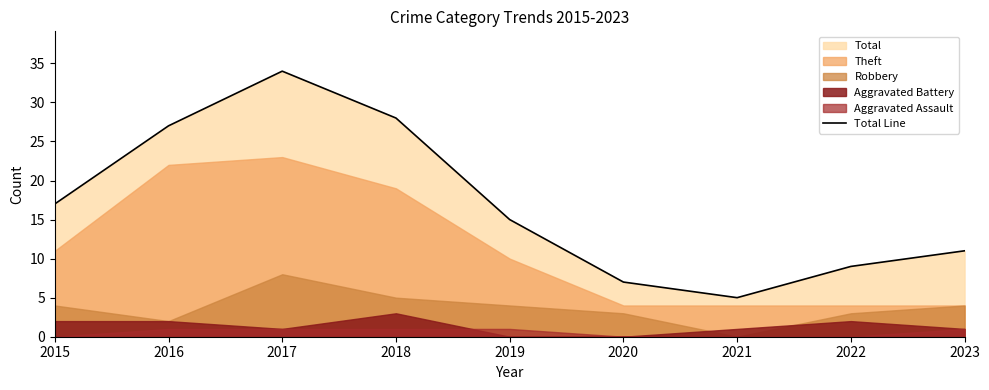

Does the chart display data point markers on the line(s)?

No